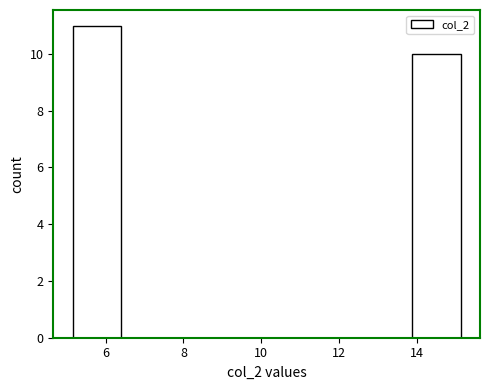

How tall is the bar that spans 13.8 to 15.2 on the x-axis? Neither the bar edges nor the heights are printed on the chart, so give them approximately, as read against the axes.

10